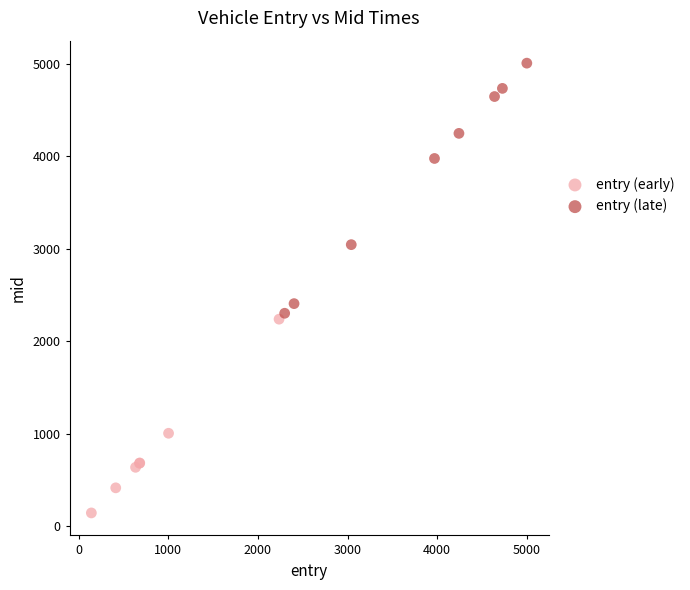

Which series contains the highest Y value?

entry (late)